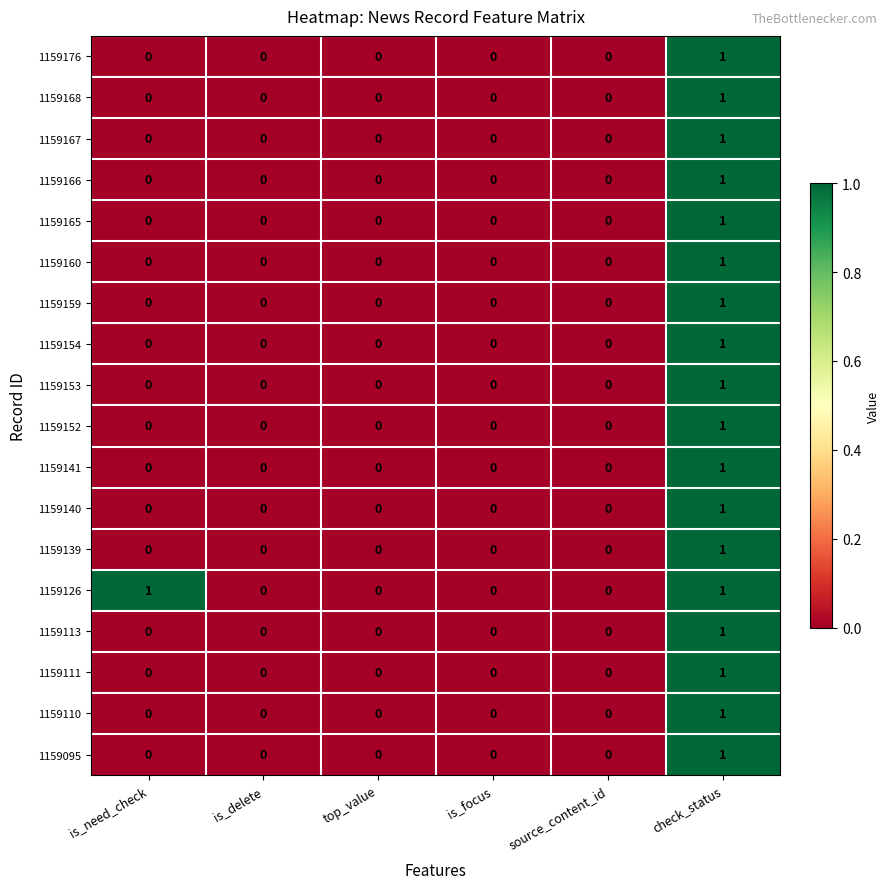

Which series has the largest total across all categories?

1159126